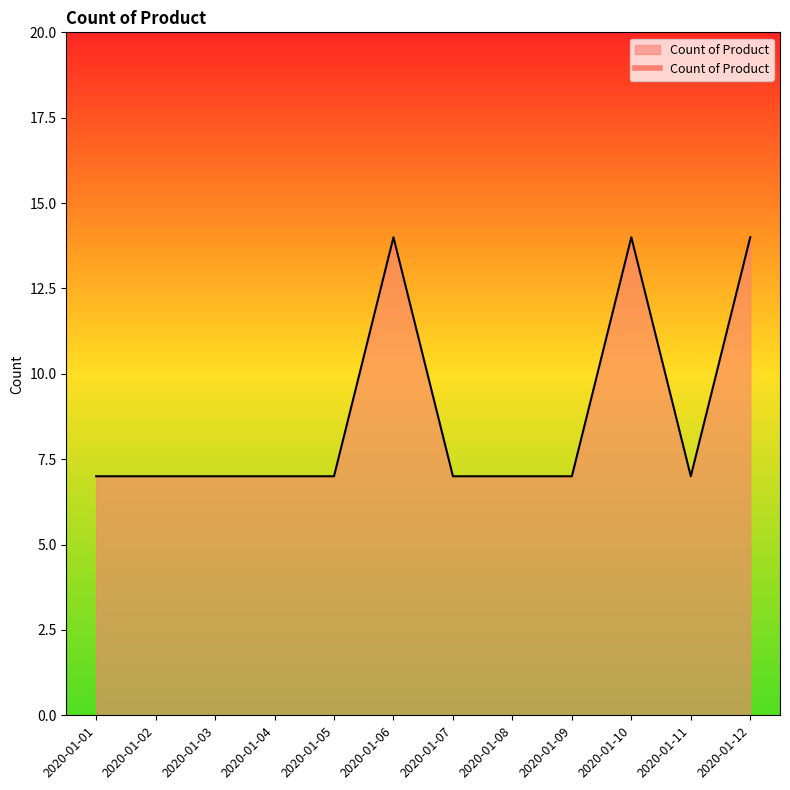

The value at 2020-01-01 is 4. True or false?

False